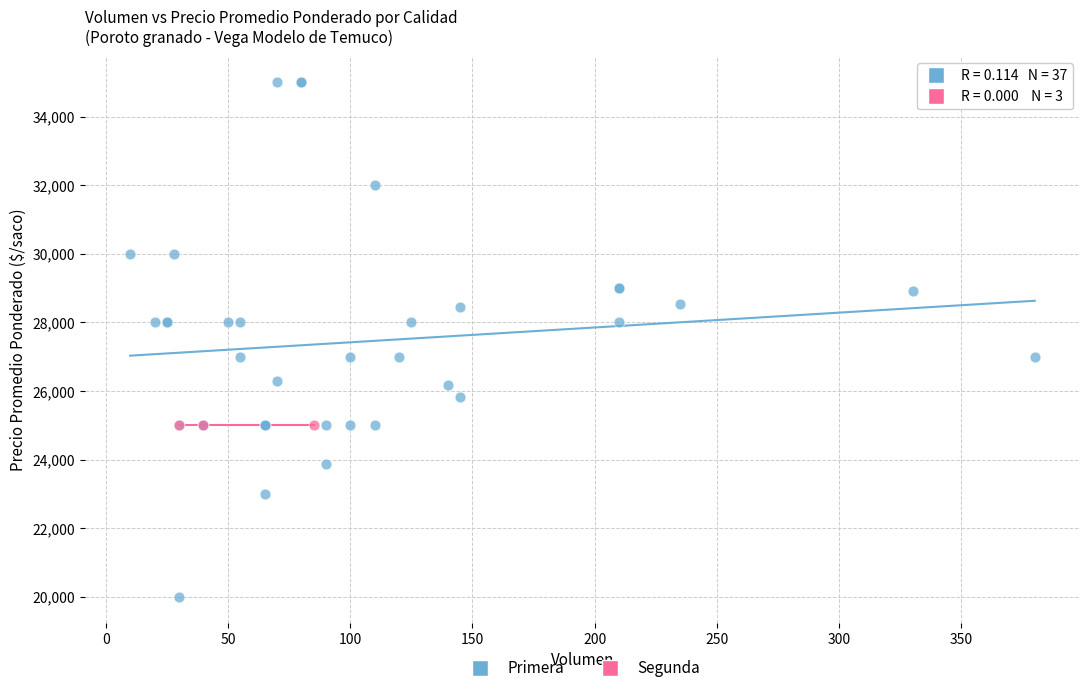

Which series contains the highest Y value?

Primera